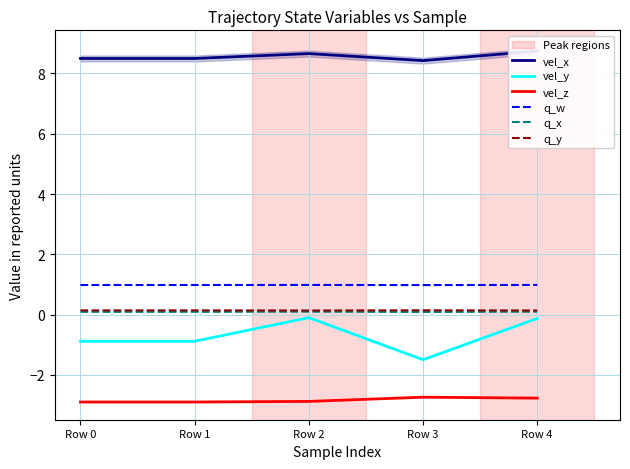

How many data points does each series have?

5